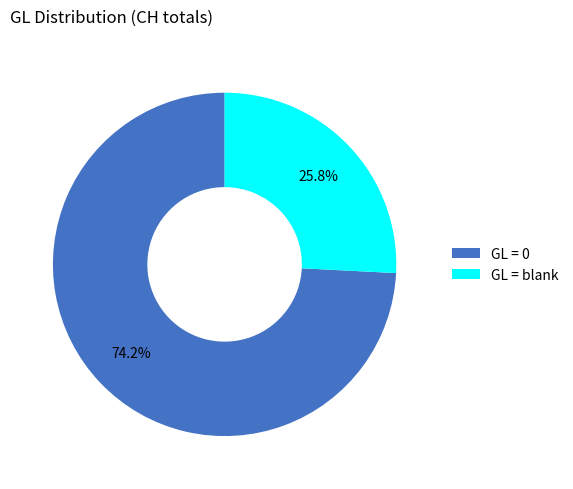

Approximately how many times larger is the value at GL = 0 compared to GL = blank?

2.9